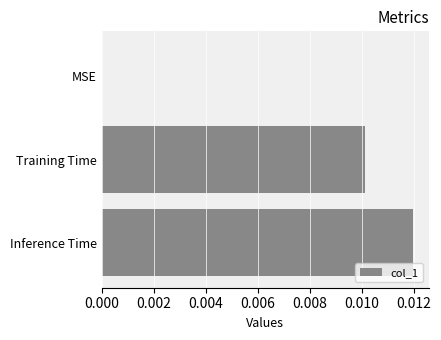

The value at MSE is 0.0. True or false?

True